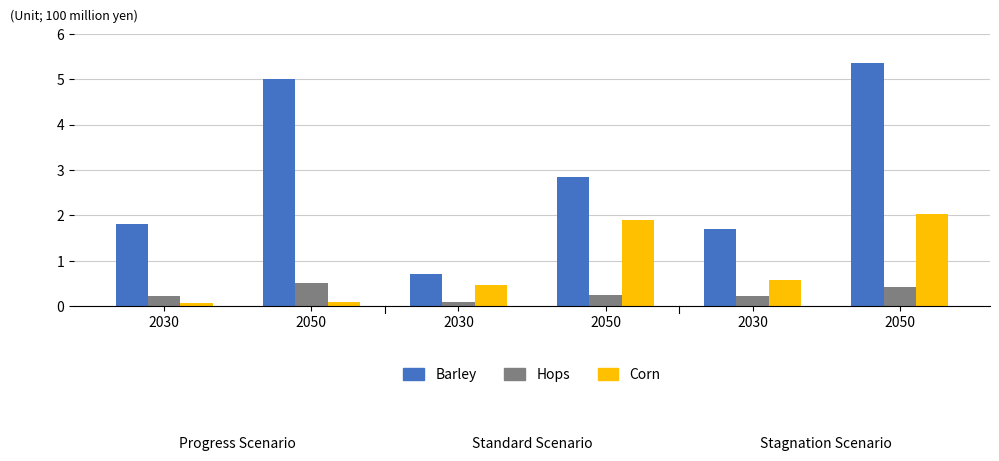

Are the bars horizontal?

No